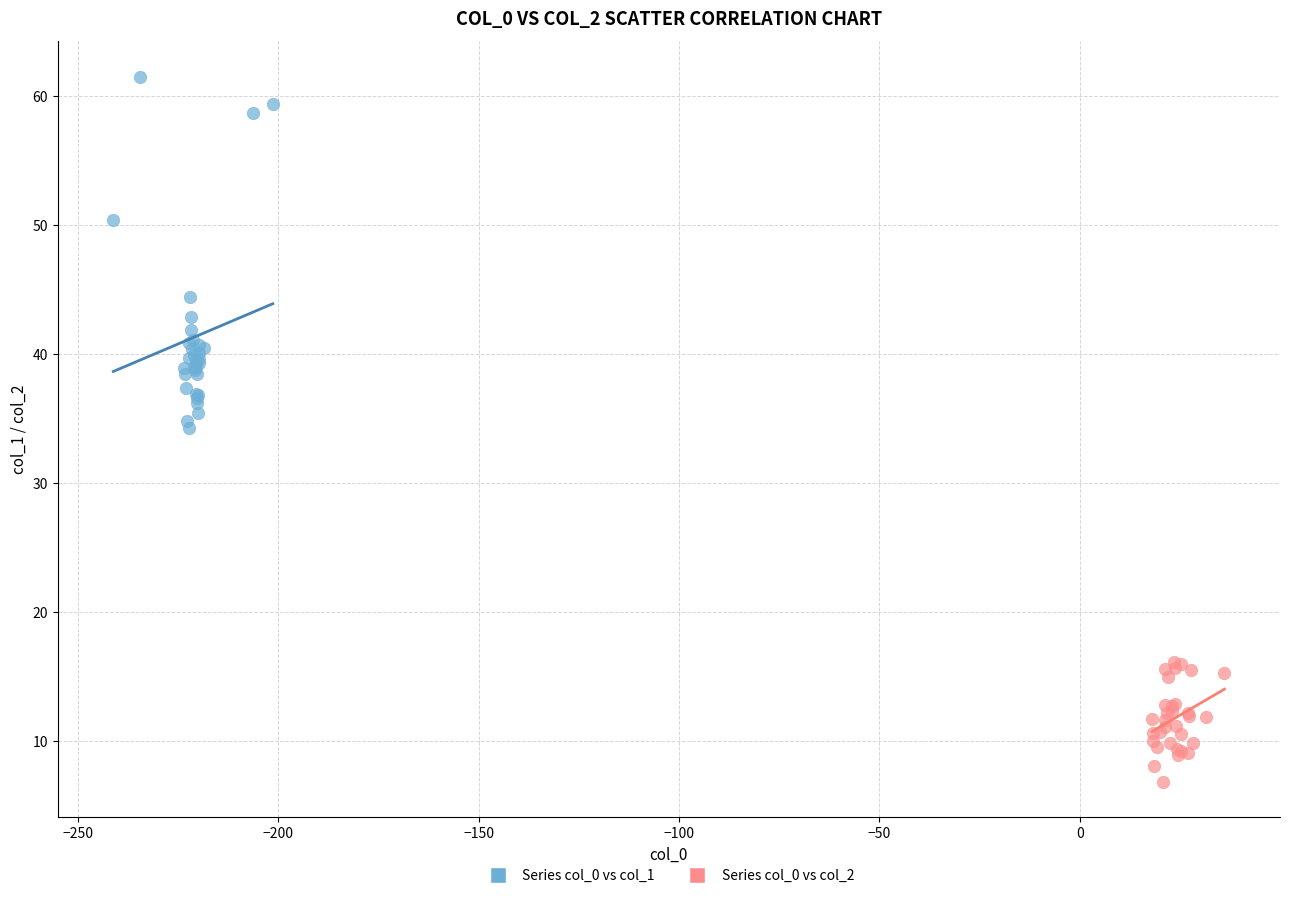

What are all the series names shown in the legend?

Series col_0 vs col_1, Series col_0 vs col_2